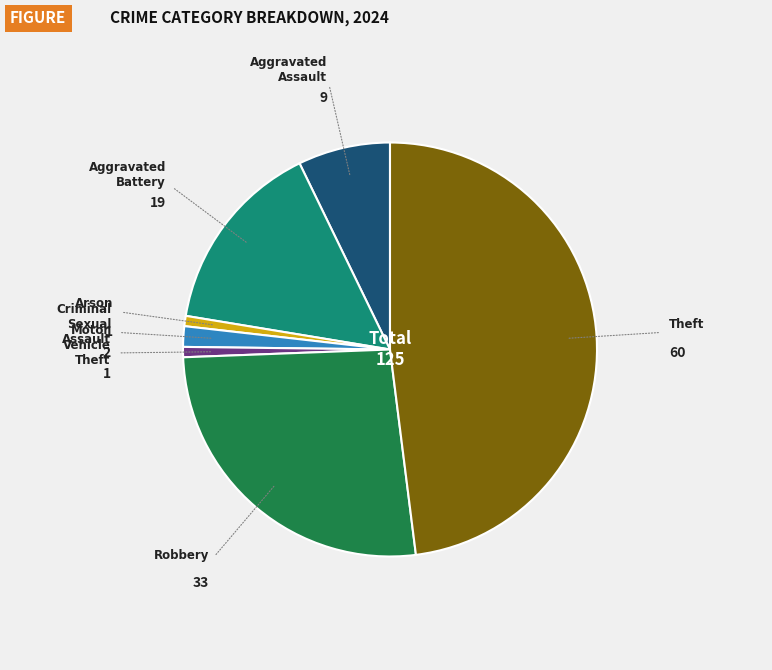

Which has a higher value, Aggravated Assault or Robbery?

Robbery